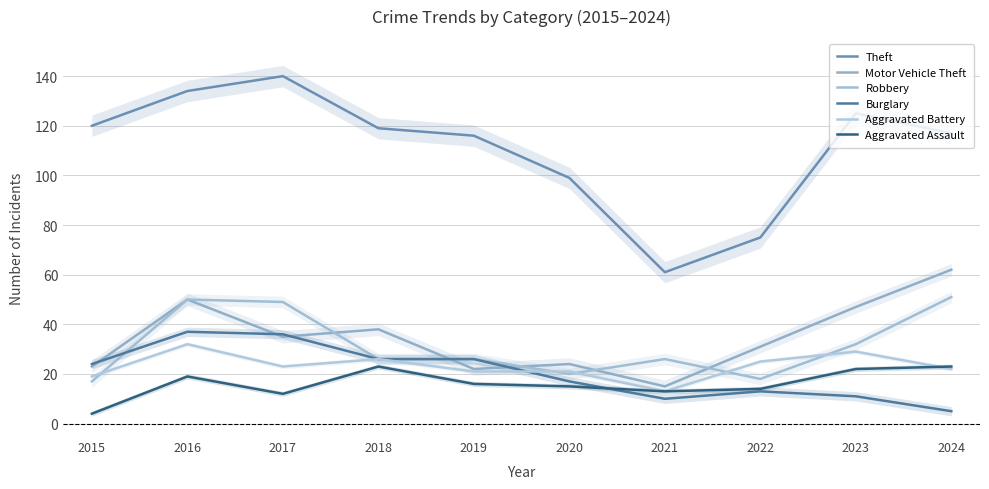

Which has a higher value, 2022 or 2016?

2016